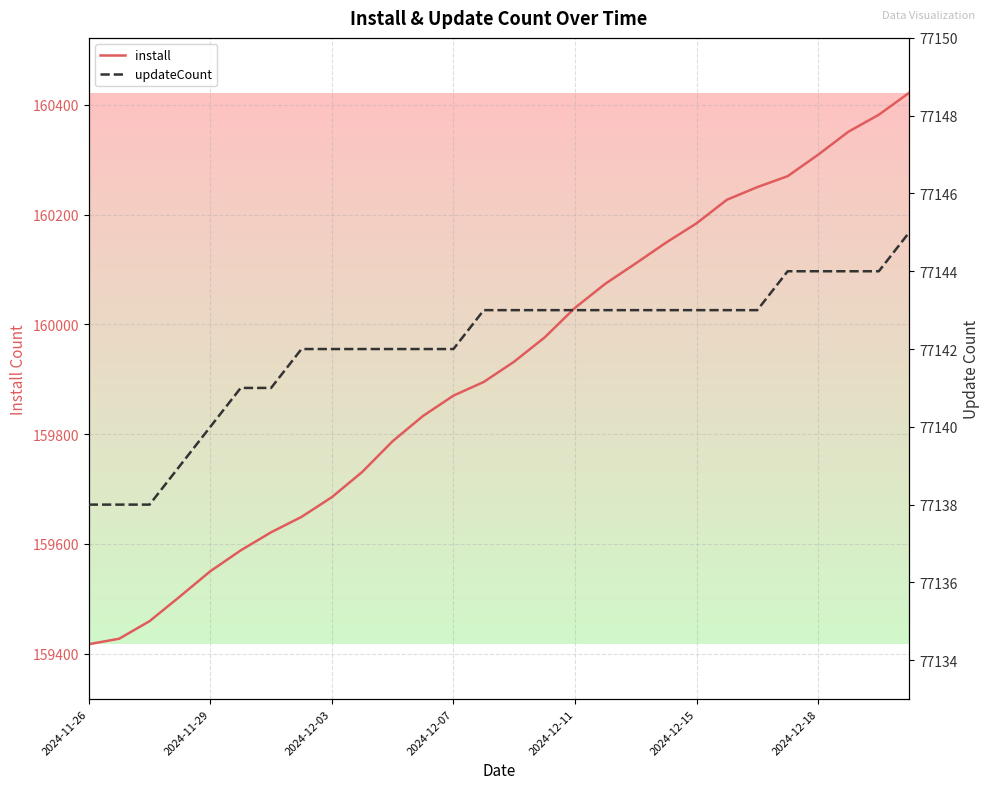

Where is install nearest to the value 159919?

14